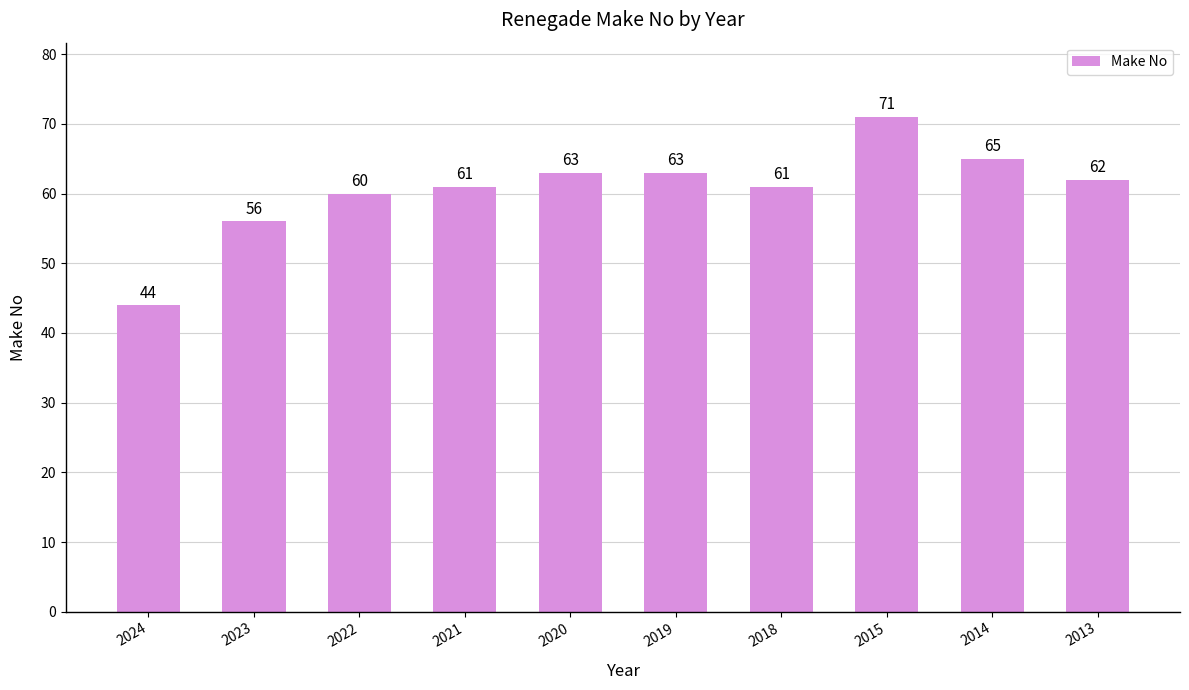

What is the greatest value displayed?

71